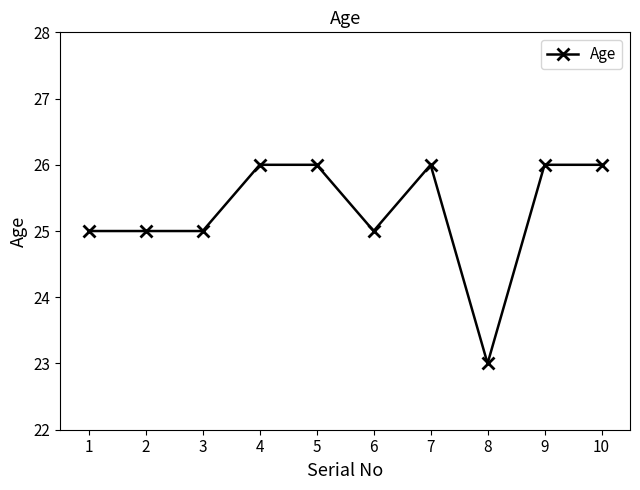

Reading left to right, transcribe all the data shown in this chart.

25	25	25	26	26	25	26	23	26	26